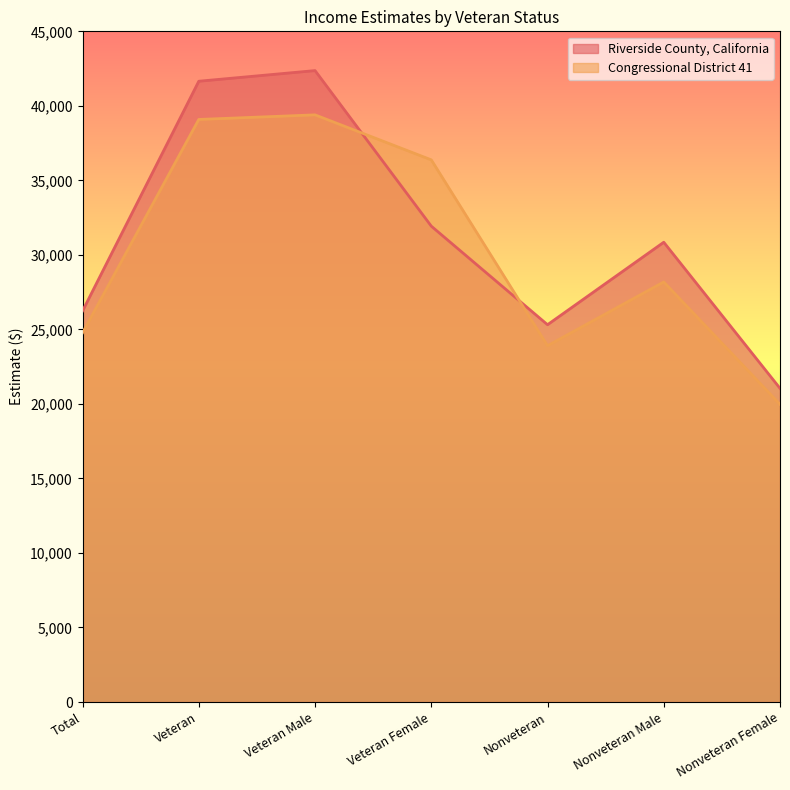

What is the difference between the Congressional District 41 values at Total and Veteran Female?

11603